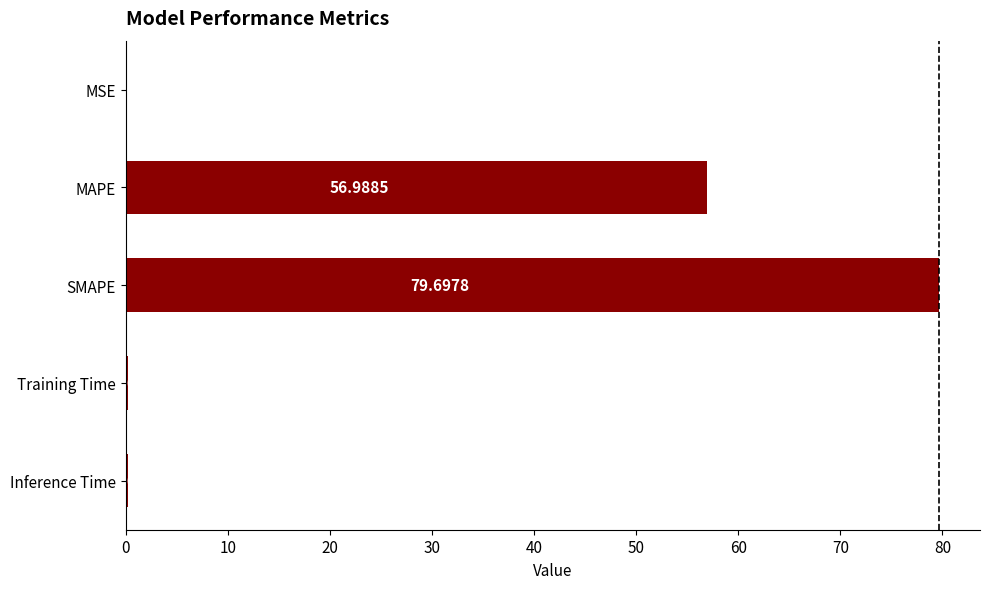

What is the sum of the values at SMAPE and Inference Time?

79.9